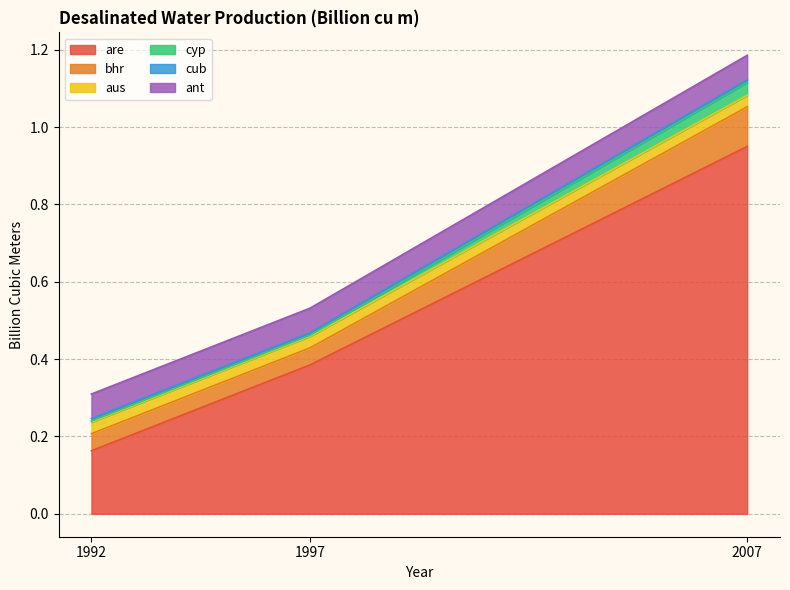

At how many categories does at least one series exceed 0?

3